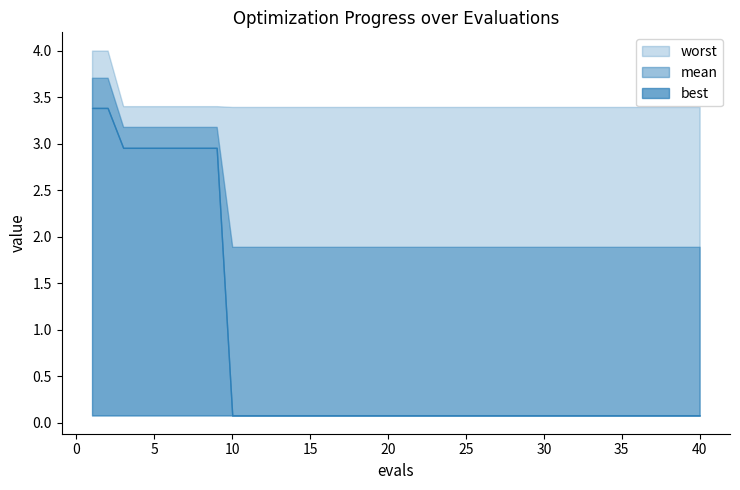

True or false: best and worst cross at least once.

False